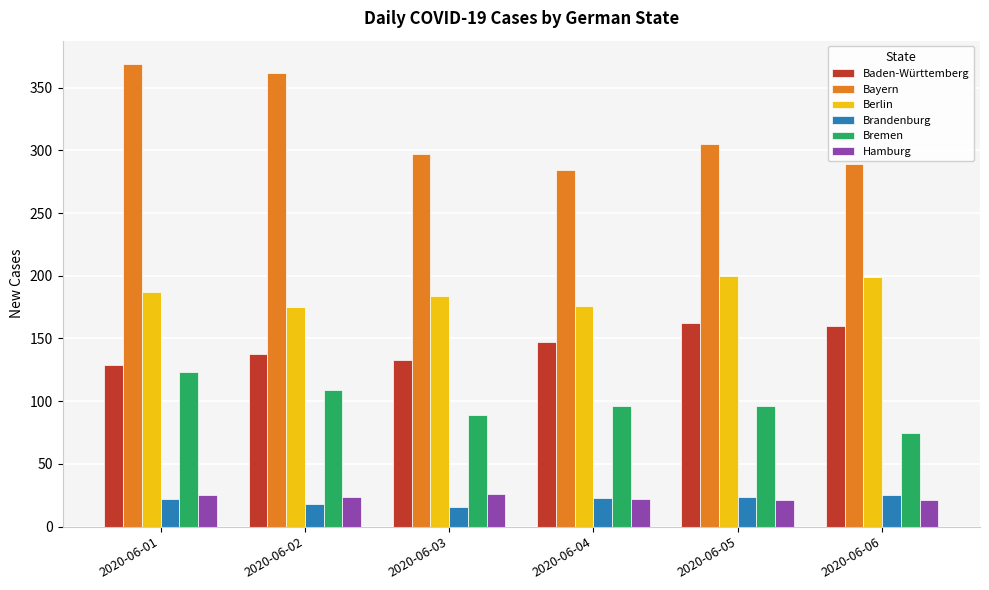

Count the number of categories in the chart.

6